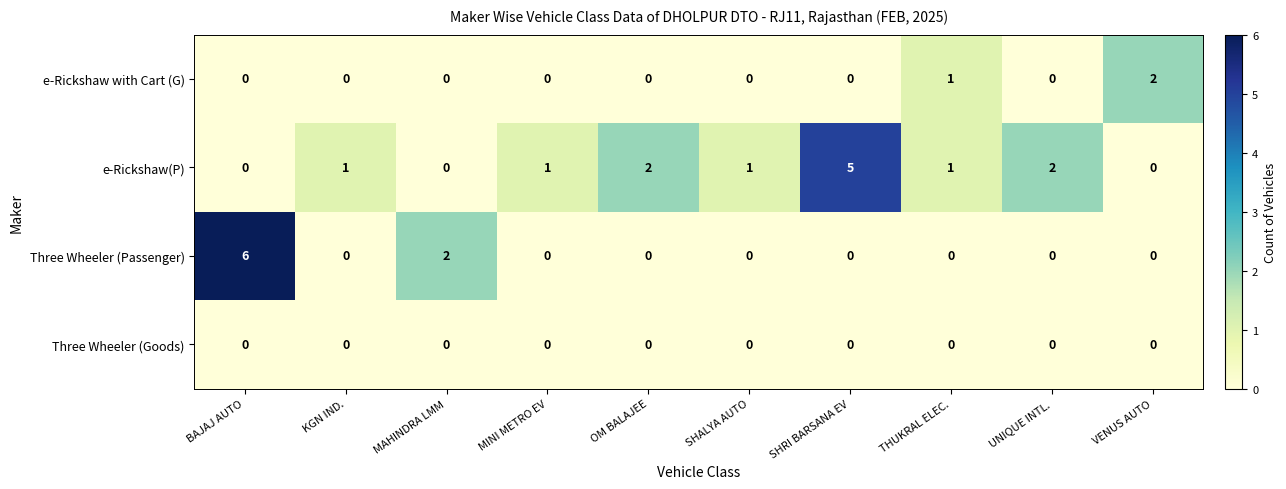

How many e-Rickshaw(P) values are between 0 and 2?

9